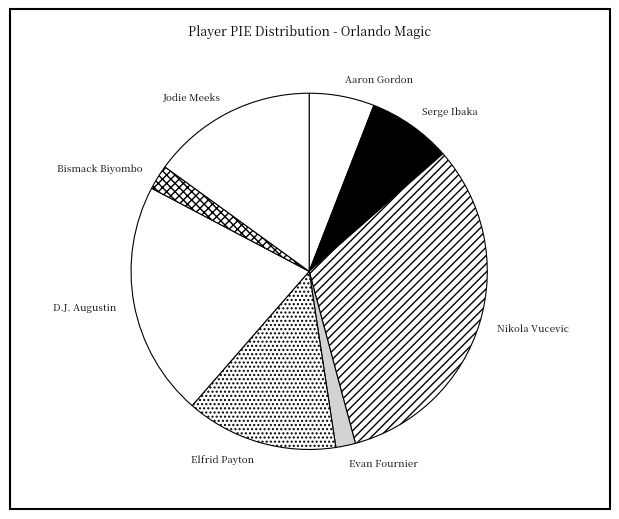

Is there any slice that represents more than half of the pie?

No